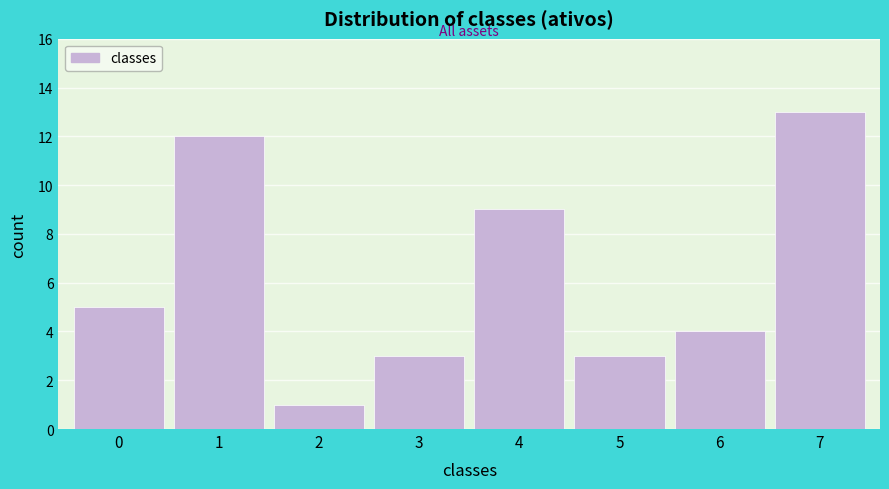

Reading right to left, what are all the values shown in this chart?

13	4	3	9	3	1	12	5